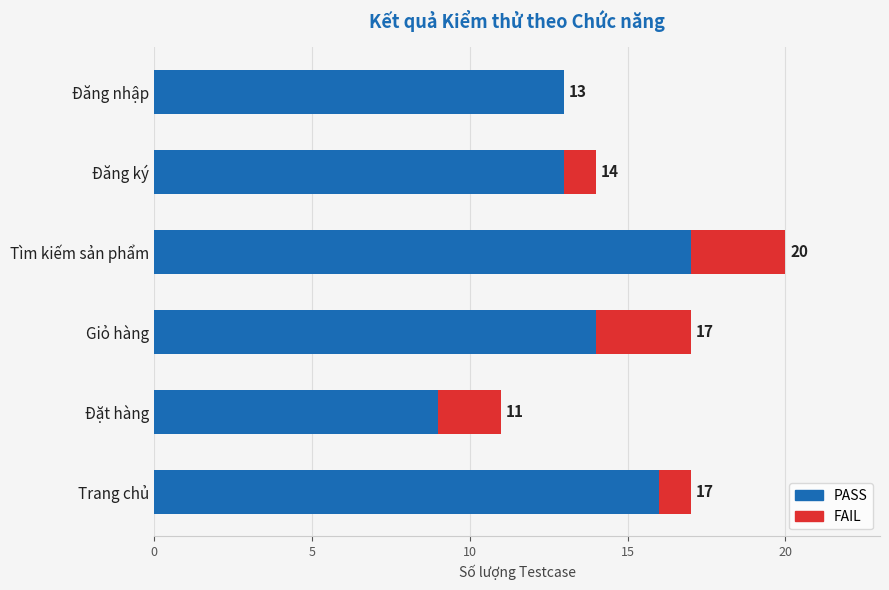

At which label does PASS reach its peak?

Tìm kiếm sản phẩm